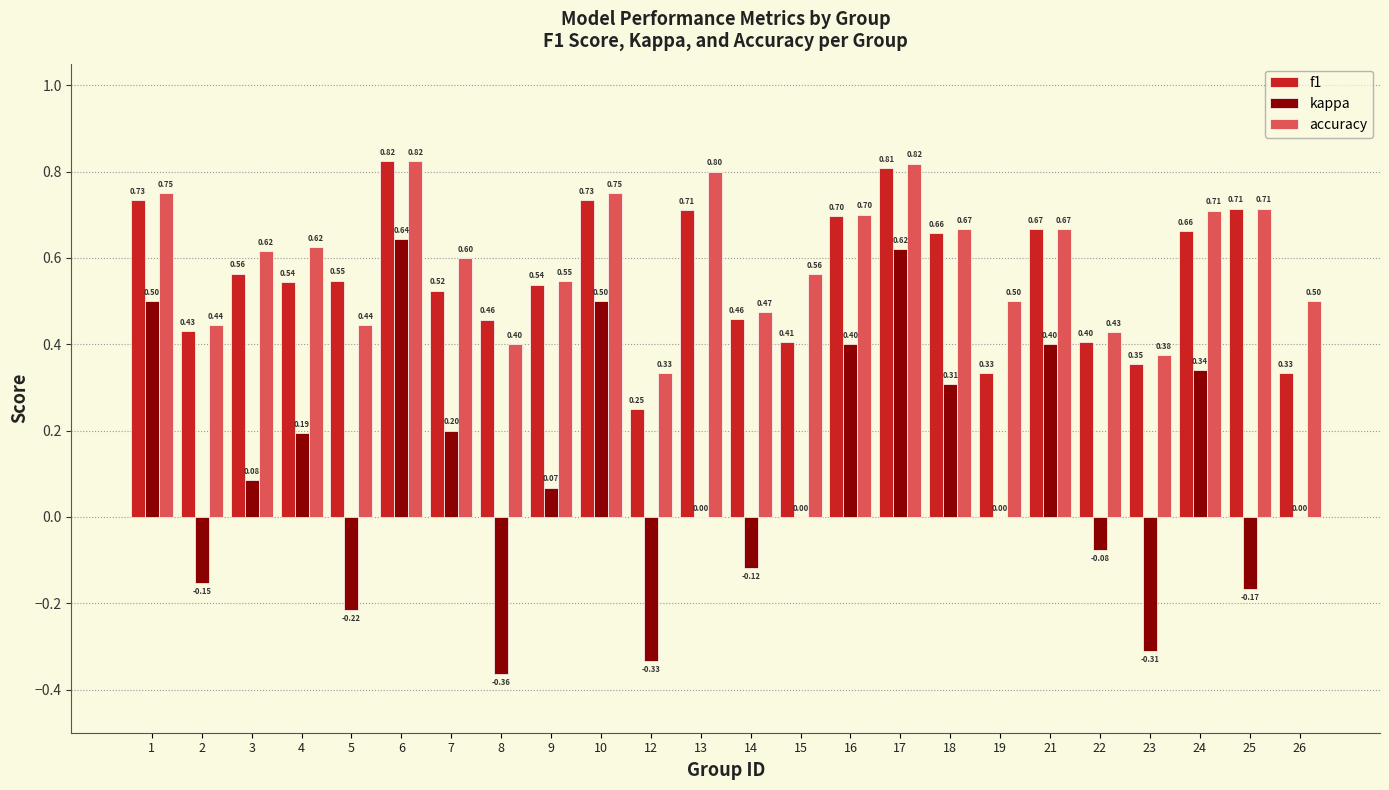

What is the sum of all accuracy values?

14.2